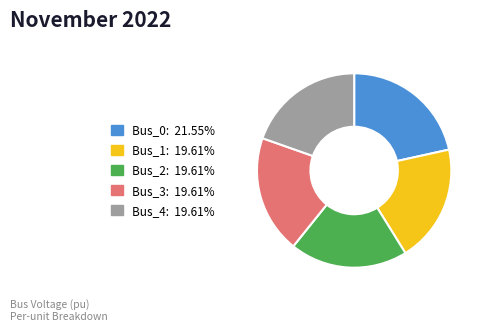

Approximately how many times larger is the value at Bus_1 compared to Bus_0?

0.9